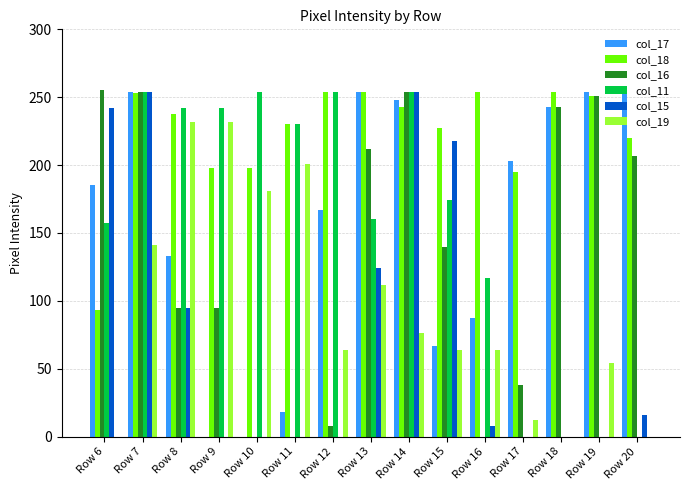

Between Row 8 and Row 12, which series saw the biggest shift?

col_19